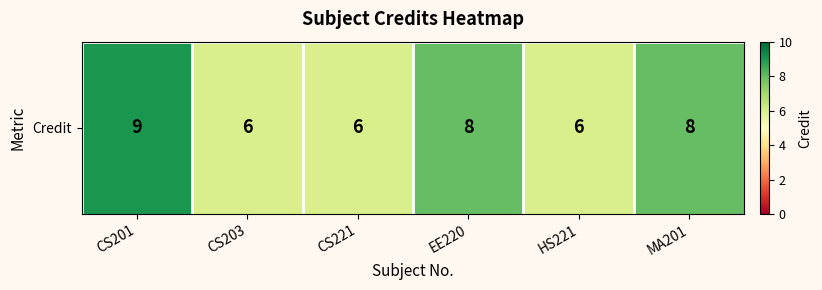

How many values are between 6 and 8?

5